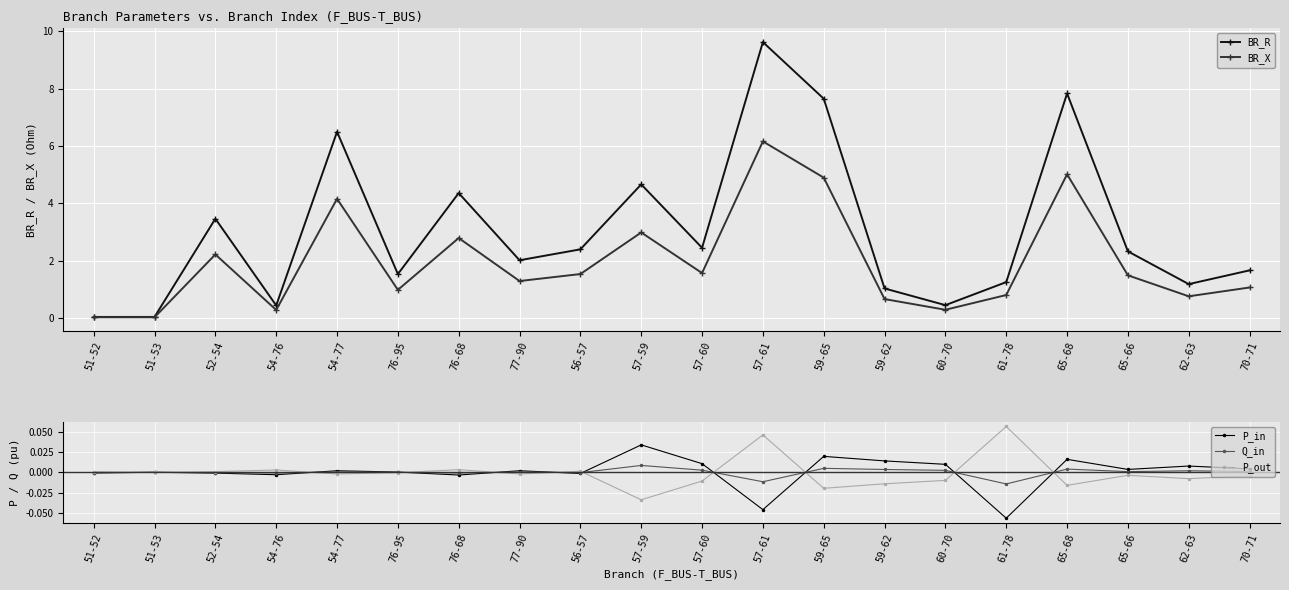

What is the maximum value for BR_R?

9.6